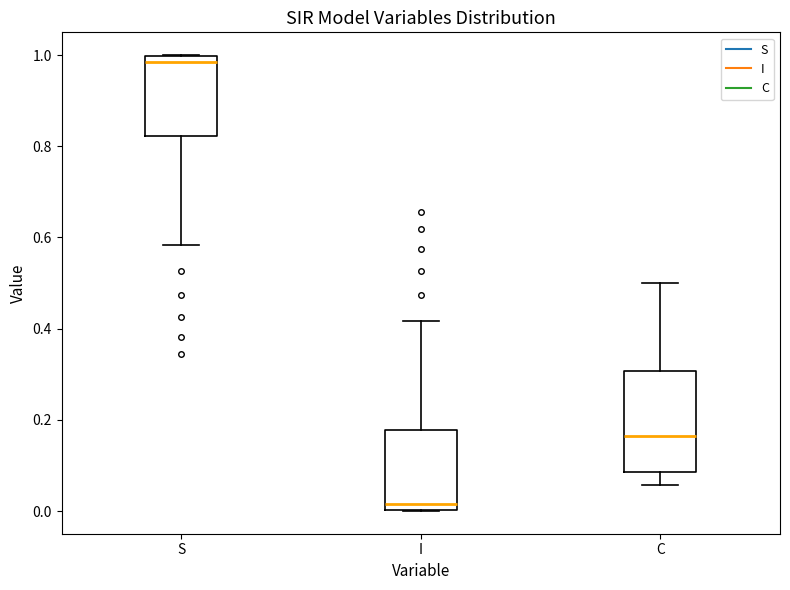

Reading left to right, read every box against the y-axis: the position of its median line, the range the box covers, and the ends of its whiskers. The values are not printed on the chart, so give them approximately, as read against the axis.

S: median 0.98, box 0.82 to 1.00, whiskers 0.58 to 1.00
I: median 0.02, box 0.00 to 0.18, whiskers 0.00 to 0.42
C: median 0.16, box 0.08 to 0.30, whiskers 0.06 to 0.50